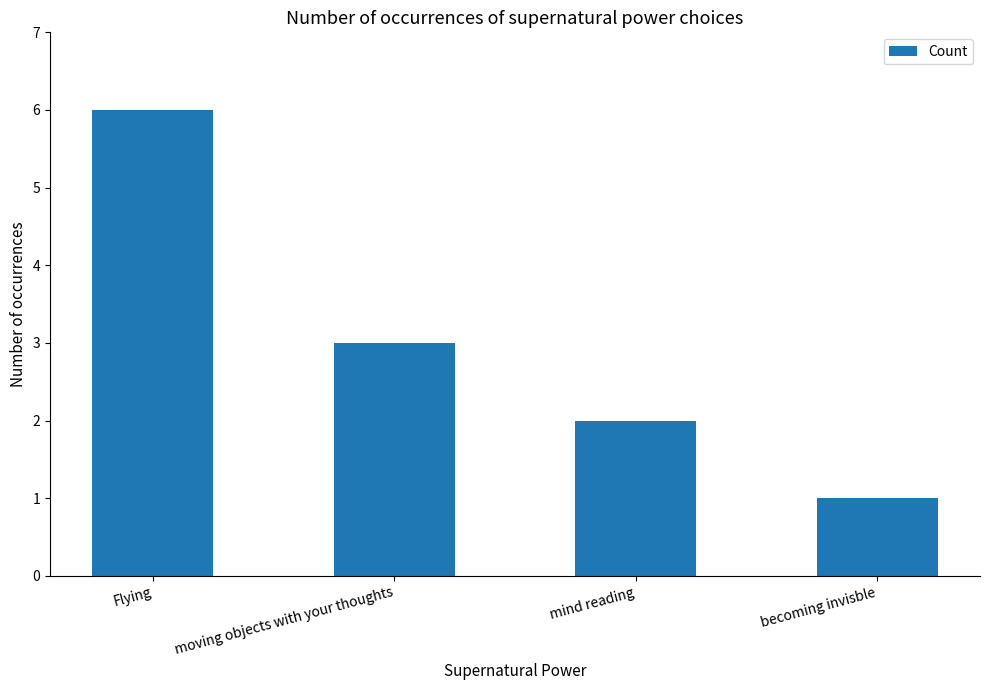

What is the label of the 3rd bar from the left?

mind reading